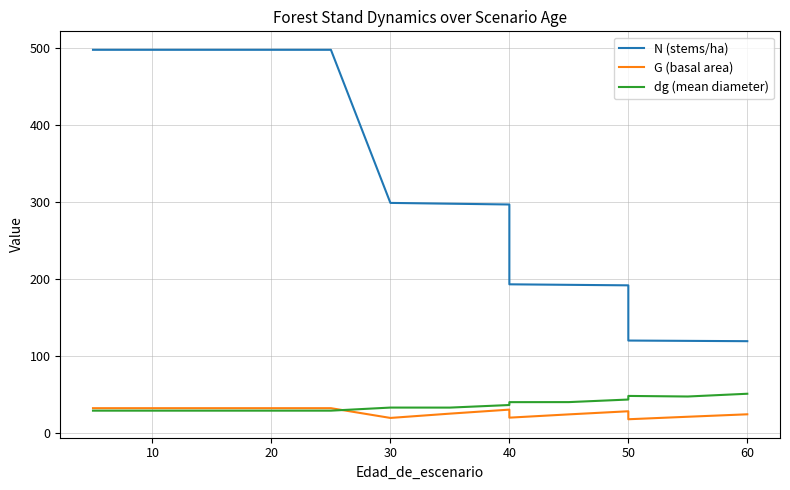

Reading left to right, what are all the values shown in this chart?

N (stems/ha): 497.4	497.4	497.4	497.4	497.4	497.4	497.4	298.4	297.4	296.4	192.7	192.0	191.3	119.6	119.2	118.8
G (basal area): 31.7	31.7	31.7	31.7	31.7	31.7	31.7	19.0	24.6	29.8	19.4	23.6	27.7	17.3	20.6	23.7
dg (mean diameter): 28.5	28.5	28.5	28.5	28.5	28.5	28.5	32.5	32.5	35.8	39.5	39.6	42.9	47.6	46.9	50.5